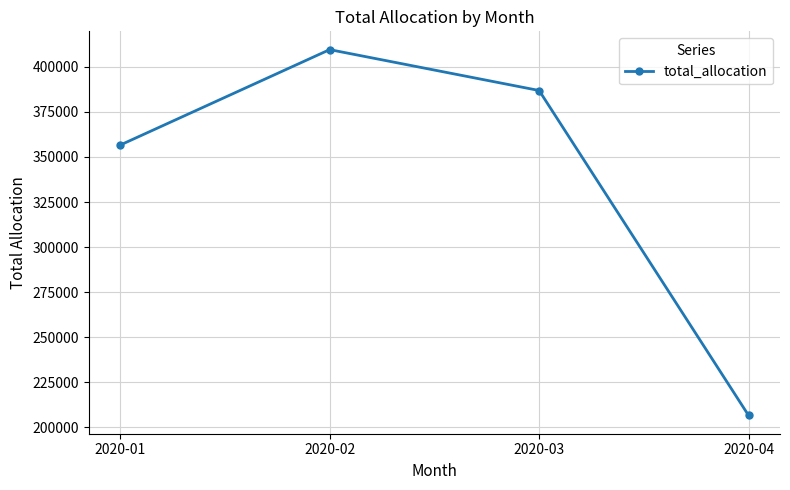

At which label is the value closest to 308071?

2020-01